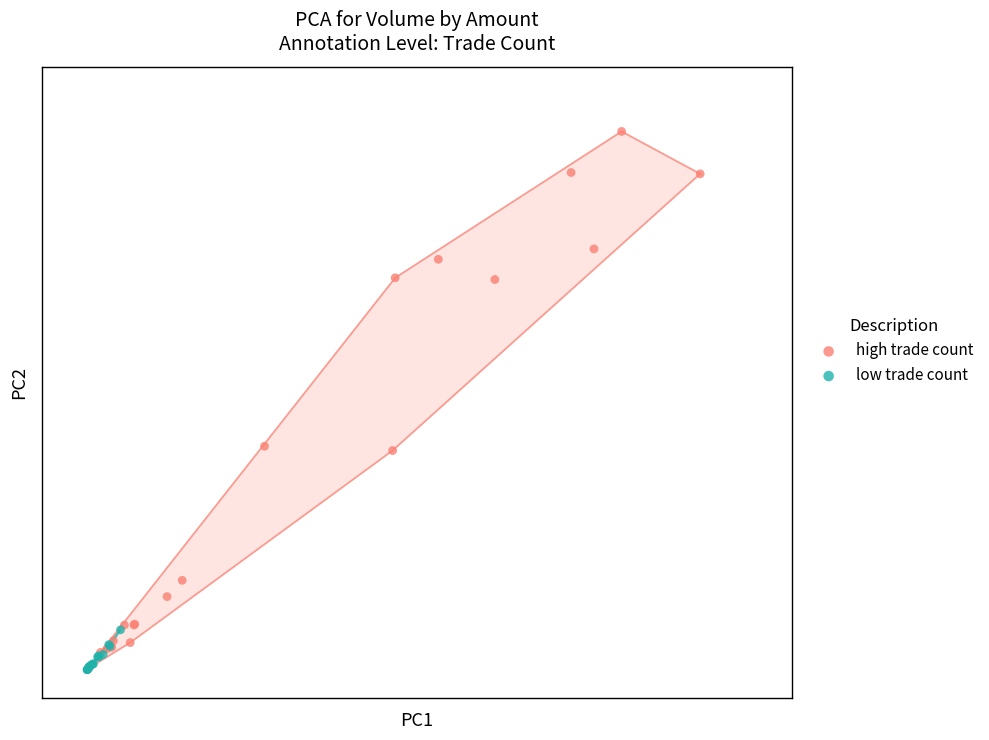

What are all the series names shown in the legend?

high trade count, low trade count